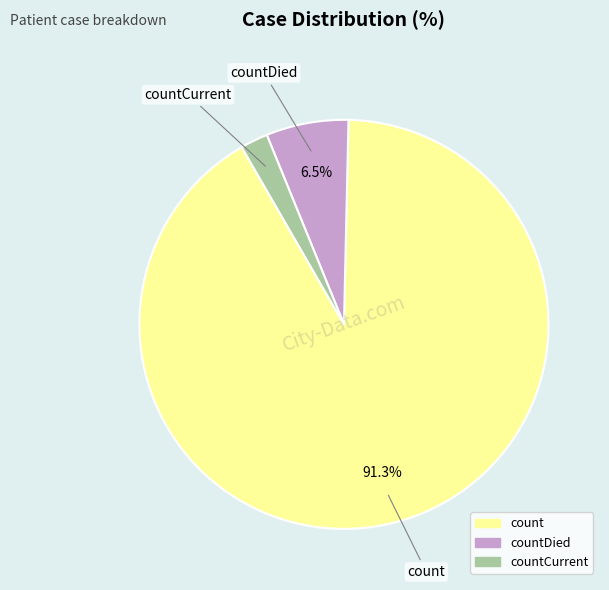

Is there a majority slice in this chart?

Yes